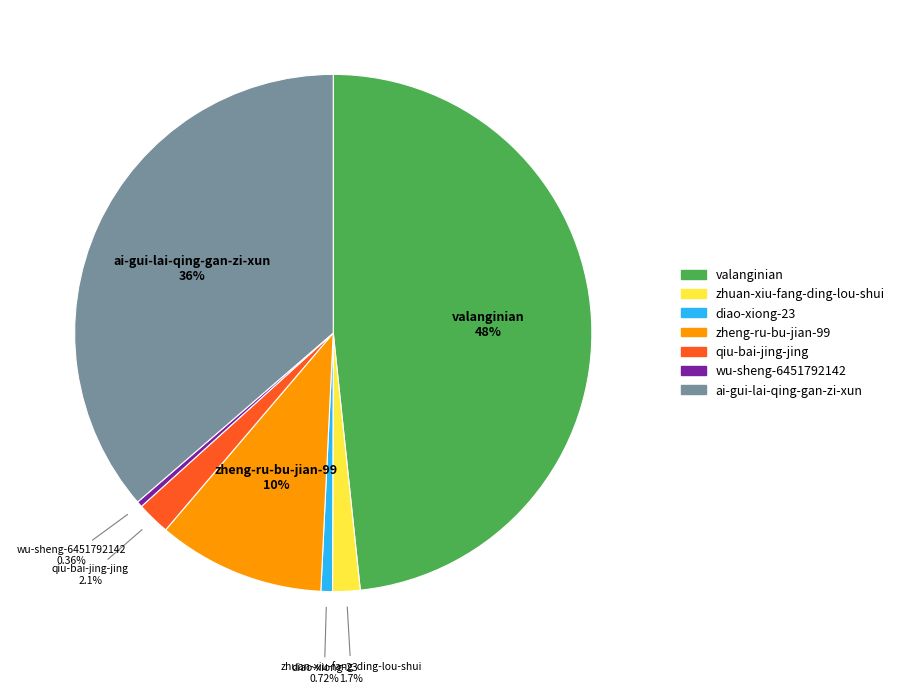

Approximately how many times larger is the value at valanginian compared to ai-gui-lai-qing-gan-zi-xun?

1.3